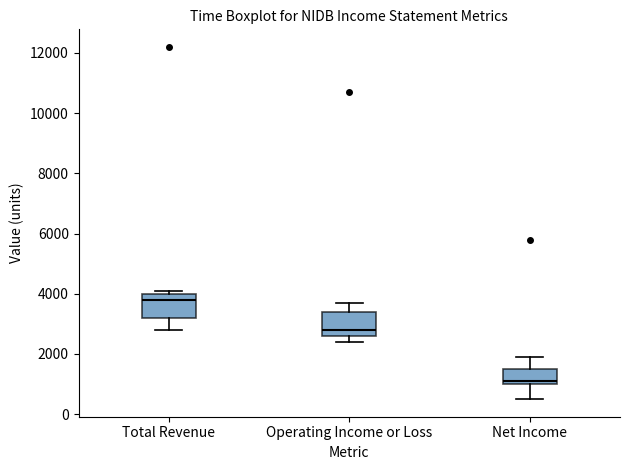

Reading left to right, transcribe this box plot: for each box, give where its median line is, the range the box spans, and where its two whiskers end, as read against the y-axis. The values are not printed on the chart, so give them approximately, as read against the axis.

Total Revenue: median 3800, box 3200 to 4000, whiskers 2800 to 4200
Operating Income or Loss: median 2800, box 2600 to 3400, whiskers 2400 to 3800
Net Income: median 1200, box 1000 to 1600, whiskers 600 to 2000